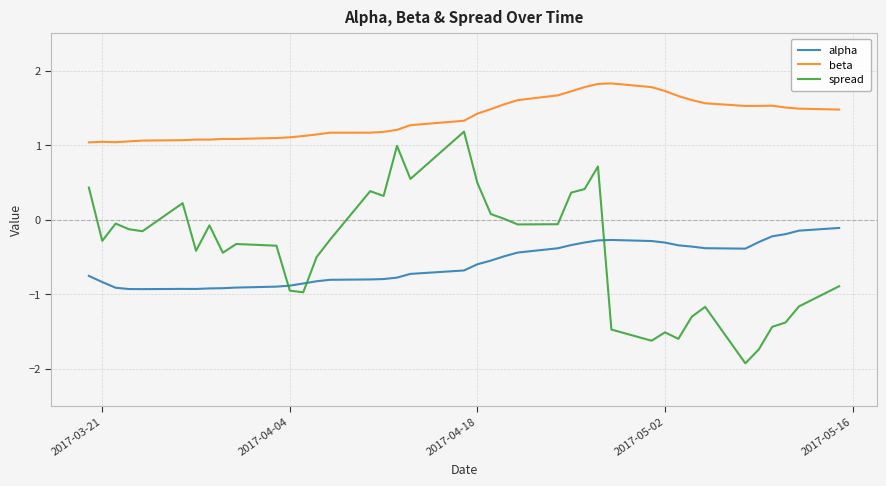

True or false: beta and alpha cross at least once.

False